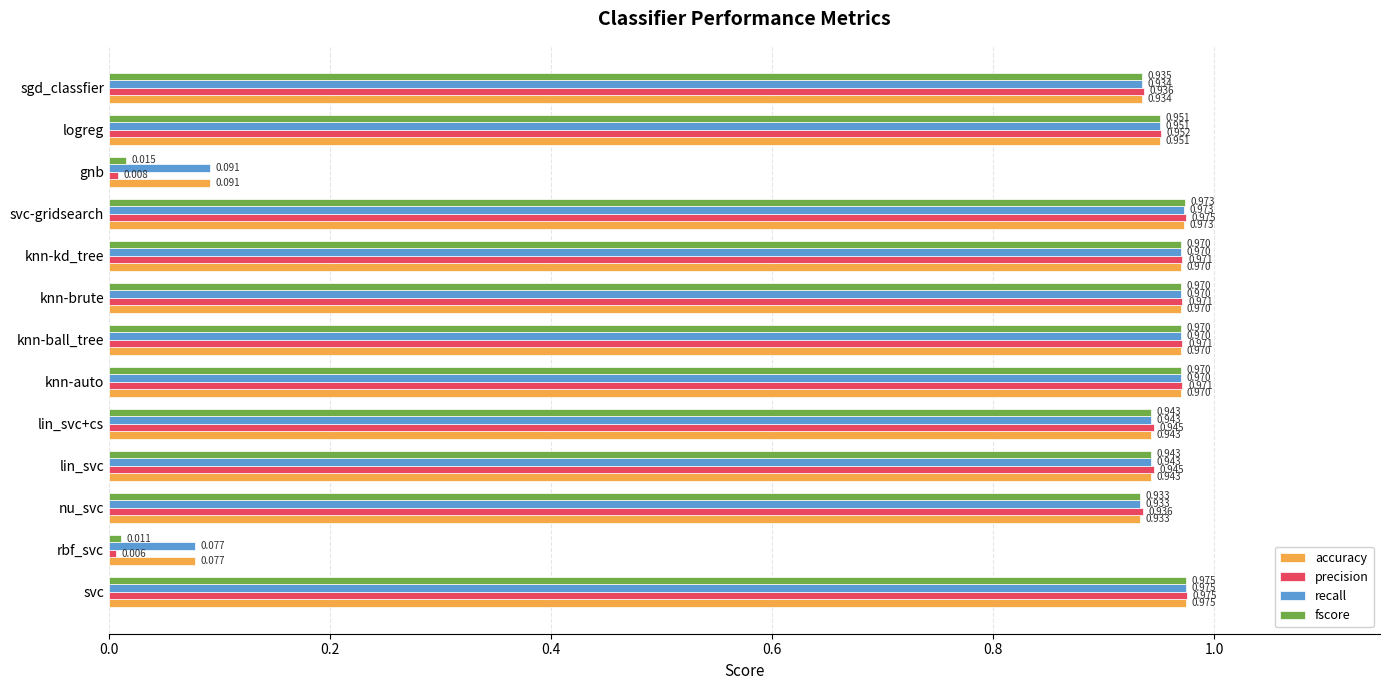

Between lin_svc+cs and gnb, which series saw the biggest shift?

precision